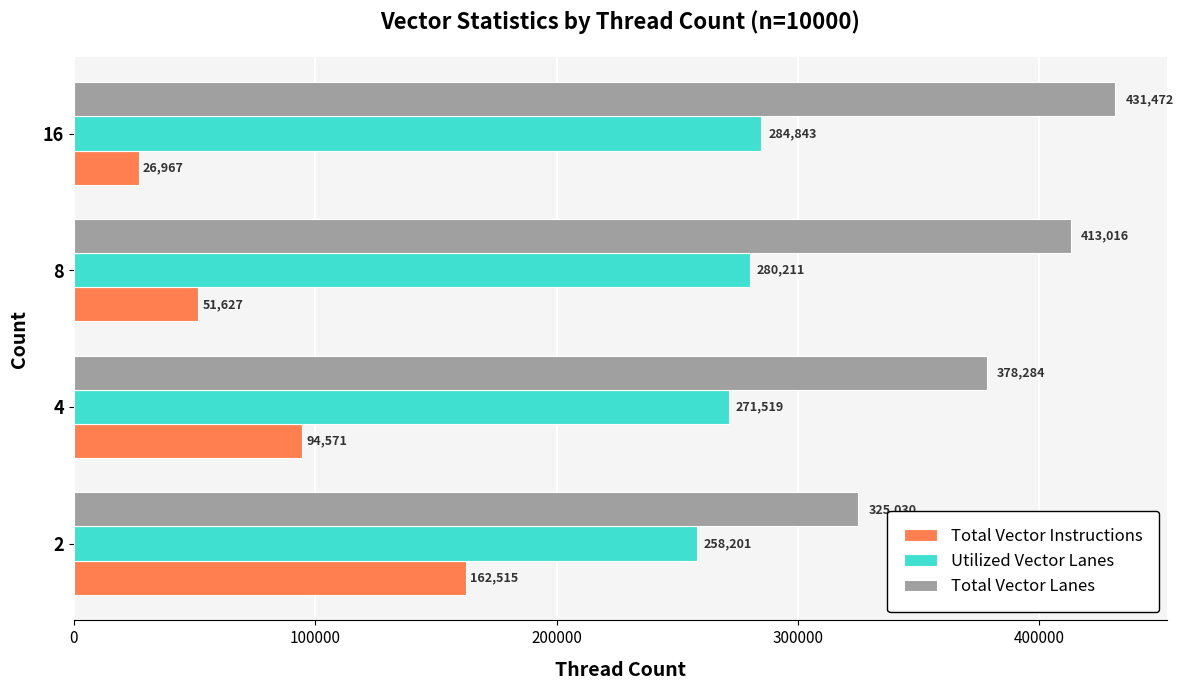

Rank the series at 8 from highest to lowest value.

Total Vector Lanes, Utilized Vector Lanes, Total Vector Instructions